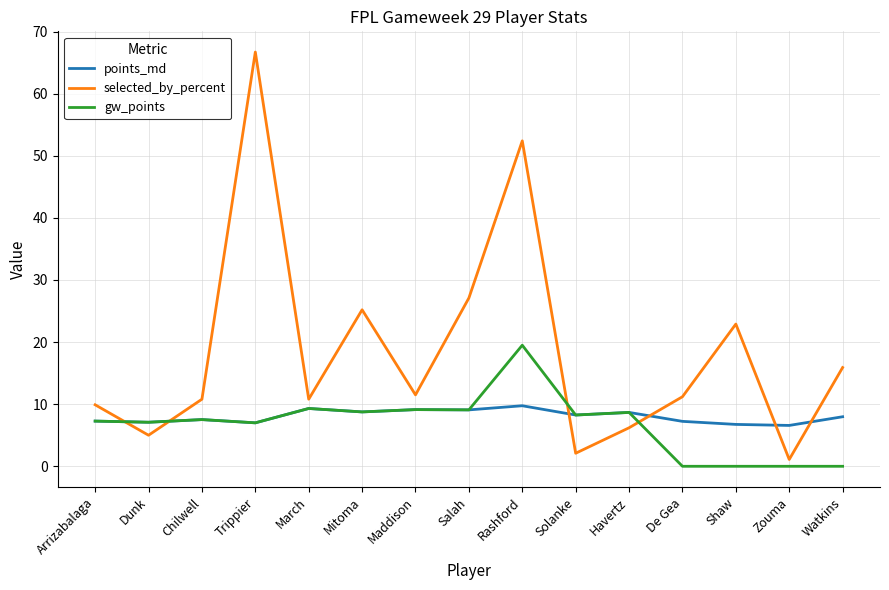

At which category does the chart reach its peak across all series?

Trippier